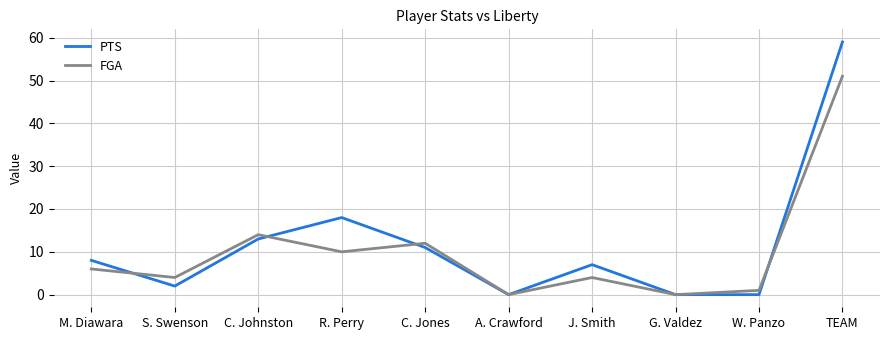

Which series changed the most between C. Johnston and J. Smith?

FGA